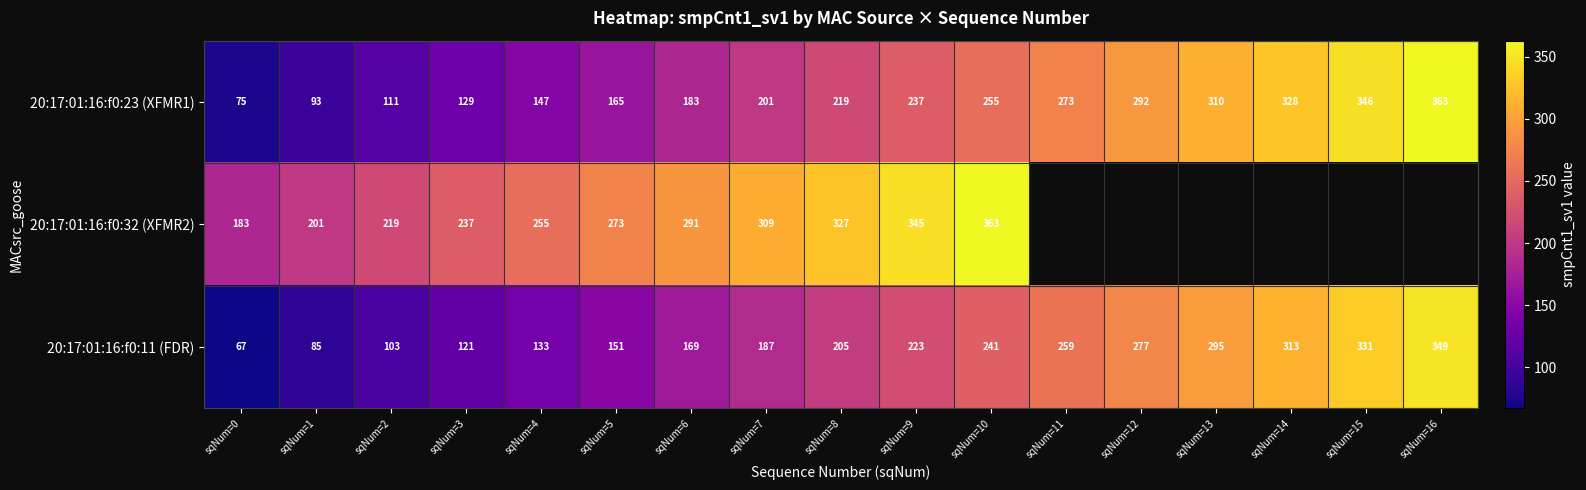

At sqNum=0, list the series in order from smallest to largest.

20:17:01:16:f0:11 (FDR), 20:17:01:16:f0:23 (XFMR1), 20:17:01:16:f0:32 (XFMR2)